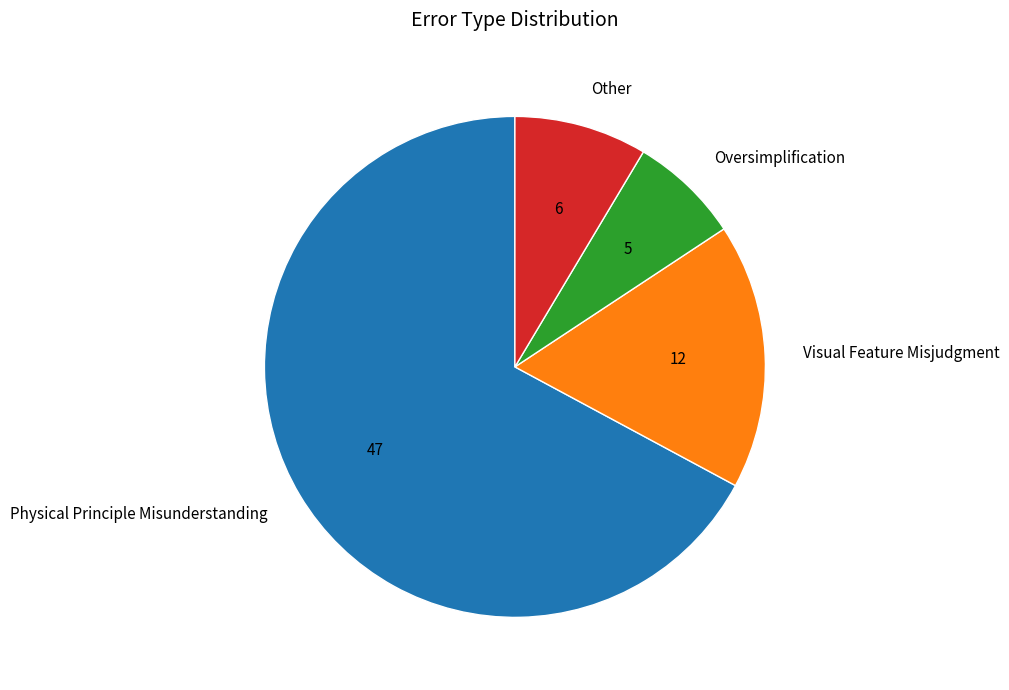

True or false: Visual Feature Misjudgment accounts for 17% of the total.

True